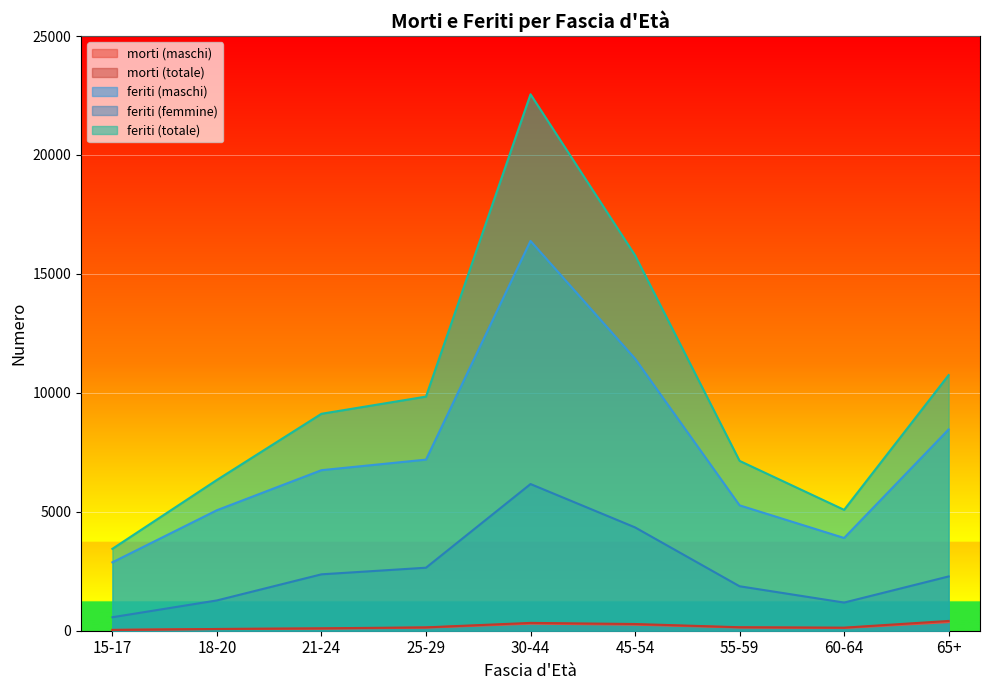

What position from the right is 45-54?

4